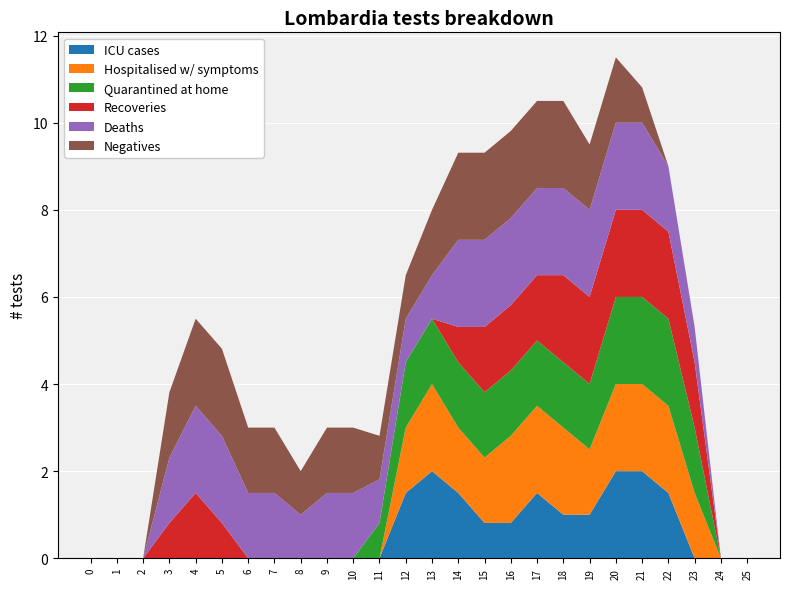

Reading left to right, list all the values displayed in this chart.

ICU cases: 0.0	0.0	0.0	0.0	0.0	0.0	0.0	0.0	0.0	0.0	0.0	0.0	1.5	2.0	1.5	0.8	0.8	1.5	1.0	1.0	2.0	2.0	1.5	0.0	0.0	0.0
Hospitalised w/ symptoms: 0.0	0.0	0.0	0.0	0.0	0.0	0.0	0.0	0.0	0.0	0.0	0.0	1.5	2.0	1.5	1.5	2.0	2.0	2.0	1.5	2.0	2.0	2.0	1.5	0.0	0.0
Quarantined at home: 0.0	0.0	0.0	0.0	0.0	0.0	0.0	0.0	0.0	0.0	0.0	0.8	1.5	1.5	1.5	1.5	1.5	1.5	1.5	1.5	2.0	2.0	2.0	1.5	0.0	0.0
Recoveries: 0.0	0.0	0.0	0.8	1.5	0.8	0.0	0.0	0.0	0.0	0.0	0.0	0.0	0.0	0.8	1.5	1.5	1.5	2.0	2.0	2.0	2.0	2.0	1.5	0.0	0.0
Deaths: 0.0	0.0	0.0	1.5	2.0	2.0	1.5	1.5	1.0	1.5	1.5	1.0	1.0	1.0	2.0	2.0	2.0	2.0	2.0	2.0	2.0	2.0	1.5	0.8	0.0	0.0
Negatives: 0.0	0.0	0.0	1.5	2.0	2.0	1.5	1.5	1.0	1.5	1.5	1.0	1.0	1.5	2.0	2.0	2.0	2.0	2.0	1.5	1.5	0.8	0.0	0.0	0.0	0.0